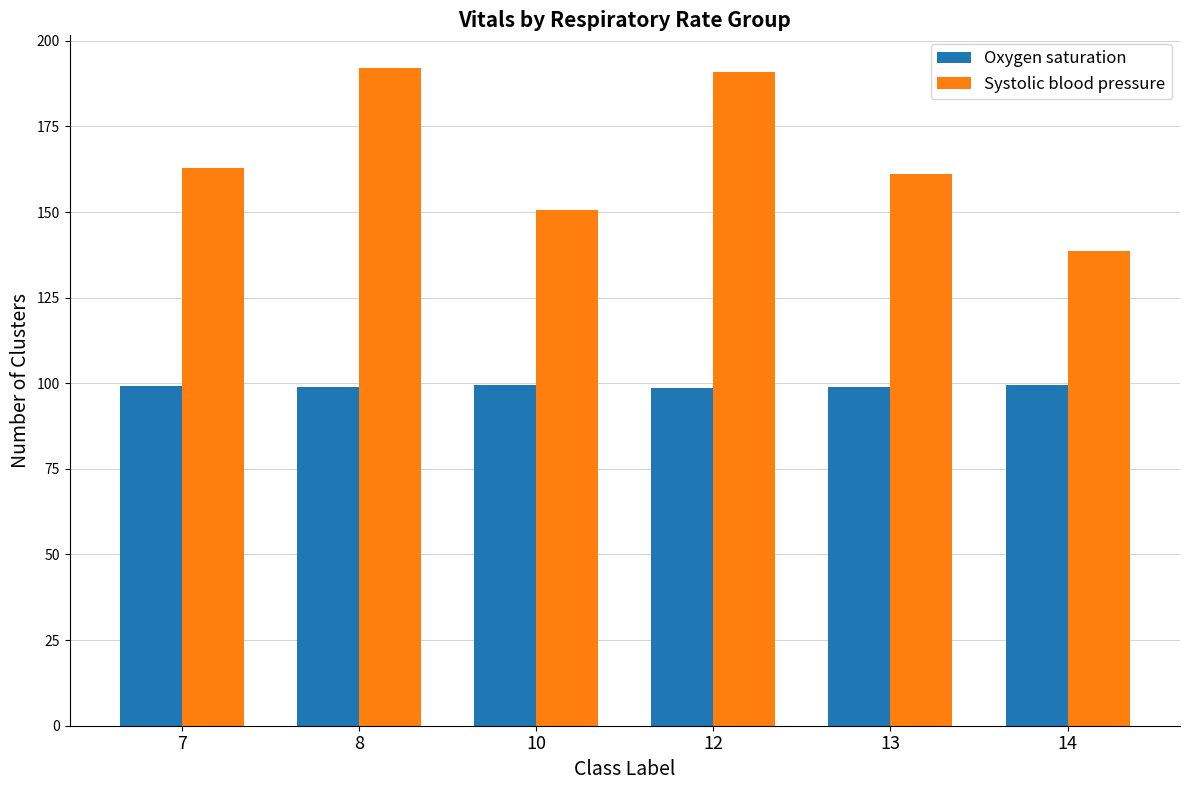

What are all the series names shown in the legend?

Oxygen saturation, Systolic blood pressure